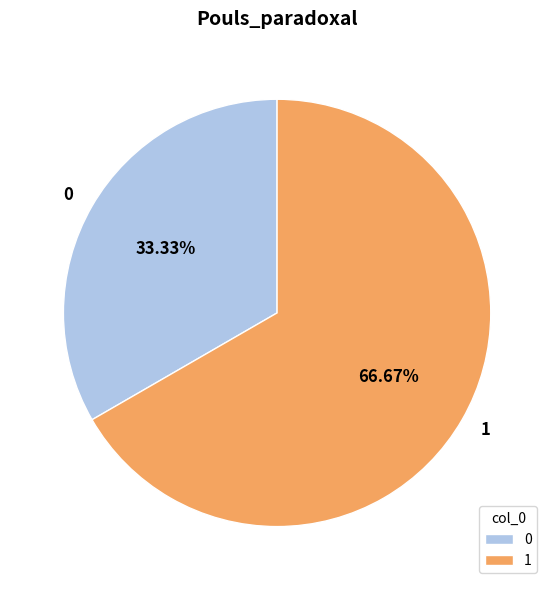

What is the ratio of the value at 1 to the value at 0?

2.0